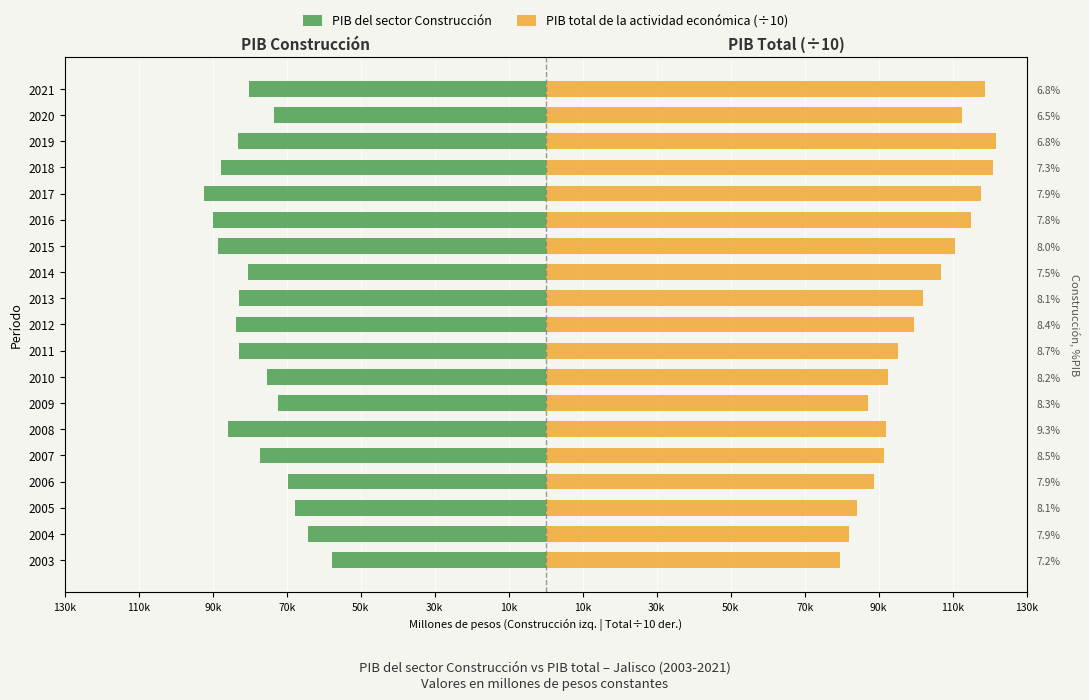

How many groups of bars are there?

19